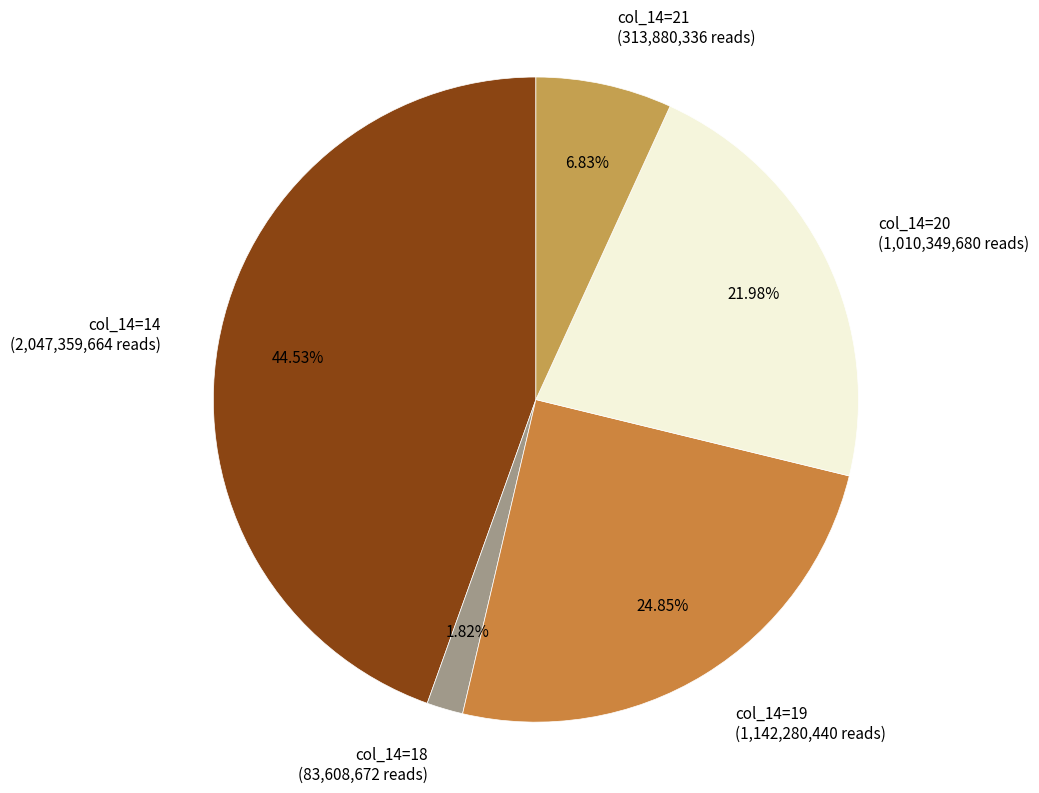

How many slices are in this pie chart?

5